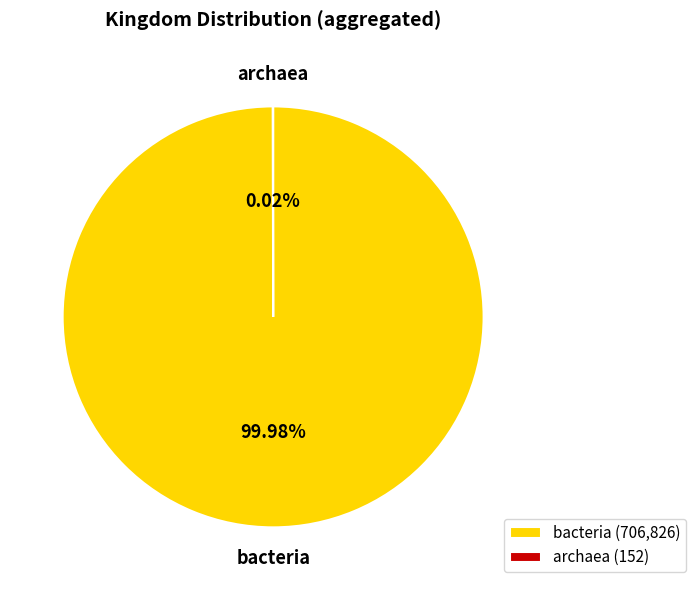

The bacteria slice represents 100% of the pie. True or false?

True